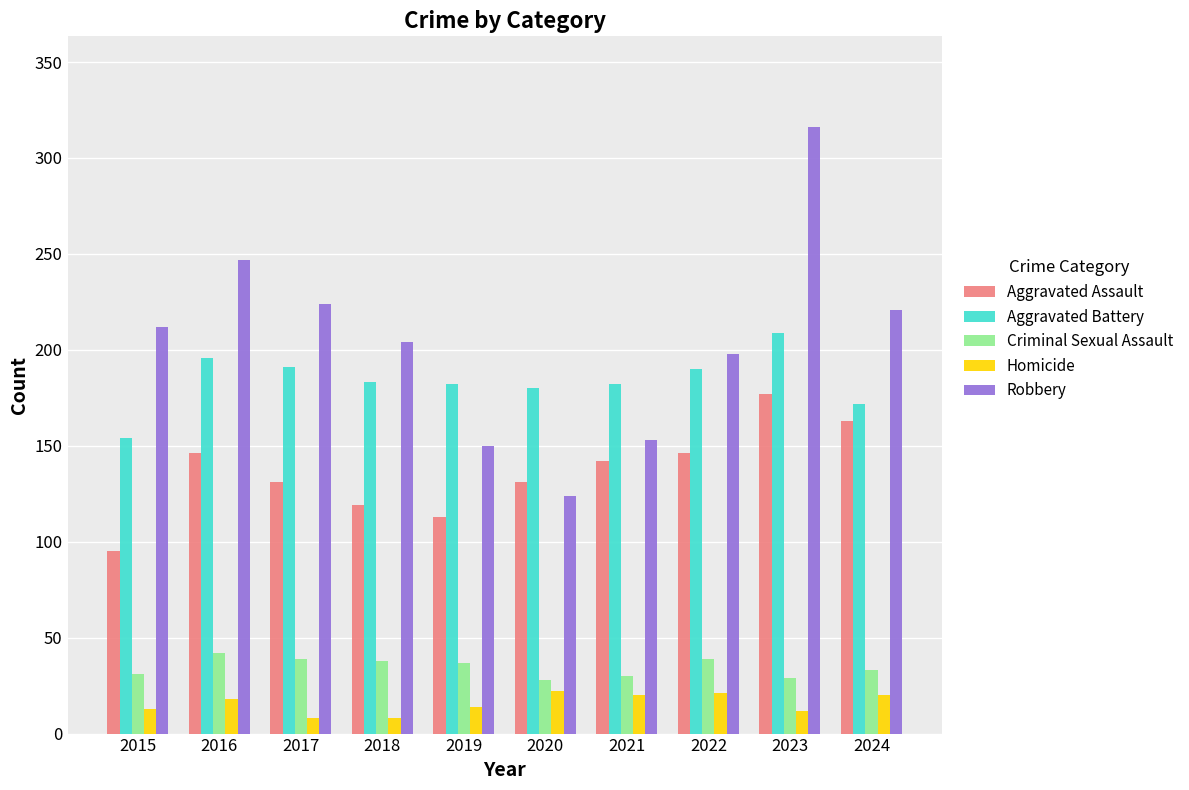

What is the average value of the Aggravated Battery series?

184